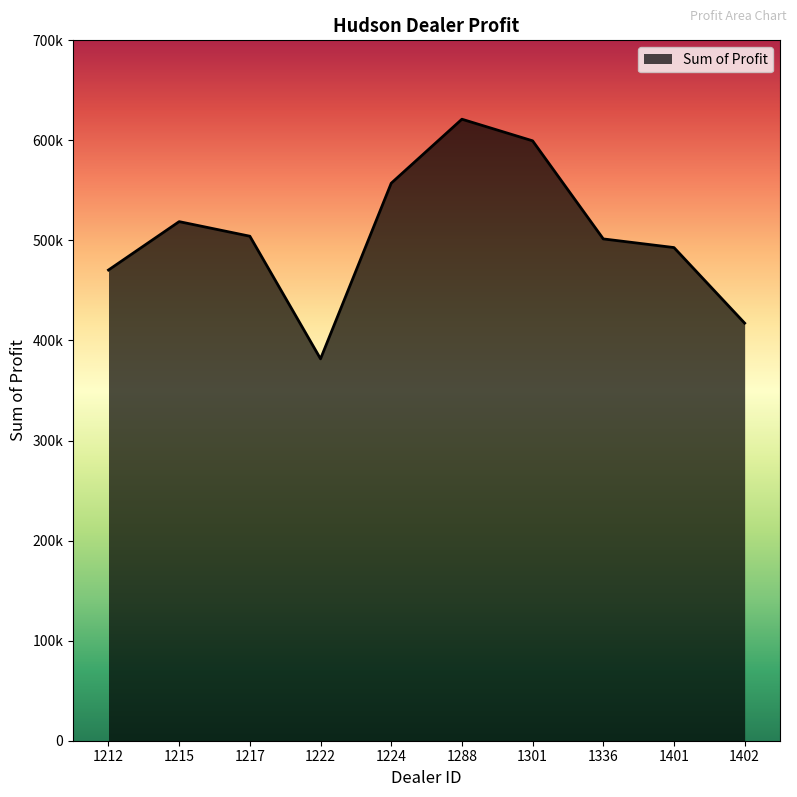

Does the chart display data point markers on the line(s)?

No